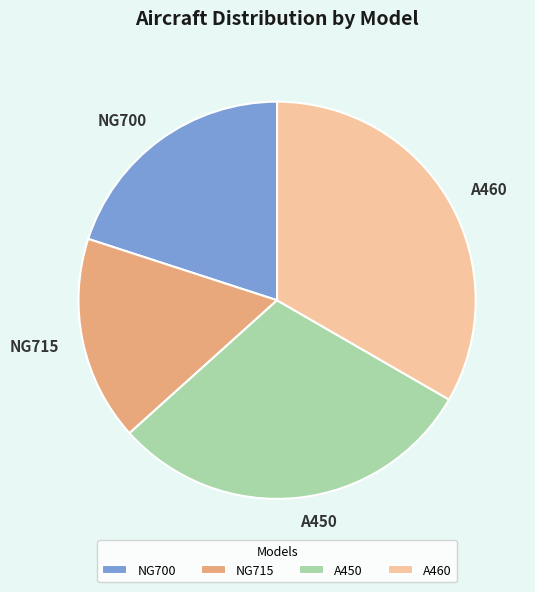

Which slice is the smallest?

NG715